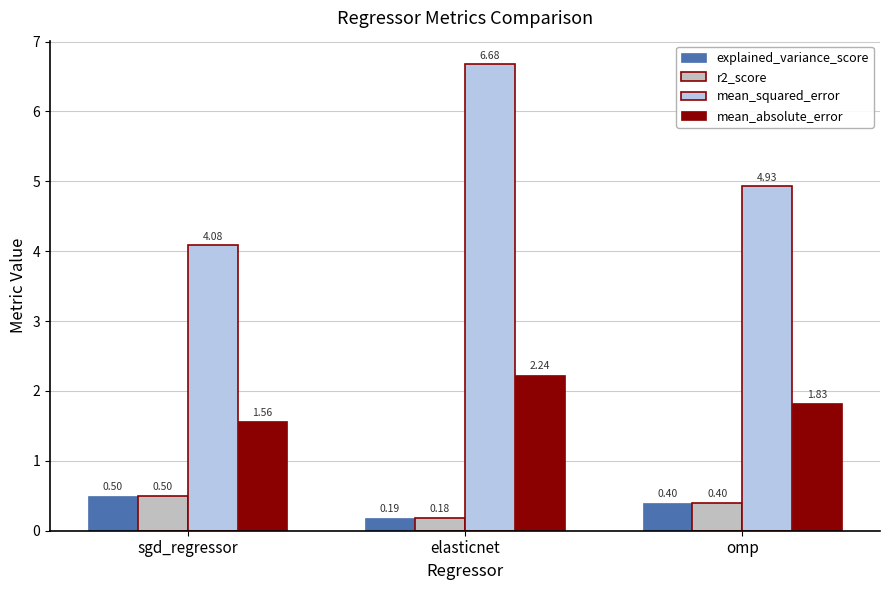

Does the chart contain stacked bars?

No